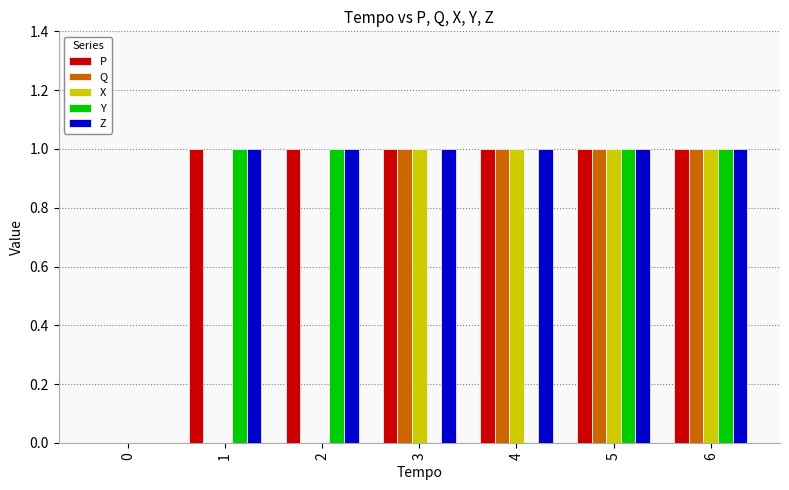

Is the value of X at 2 greater than the value of P at 4?

No